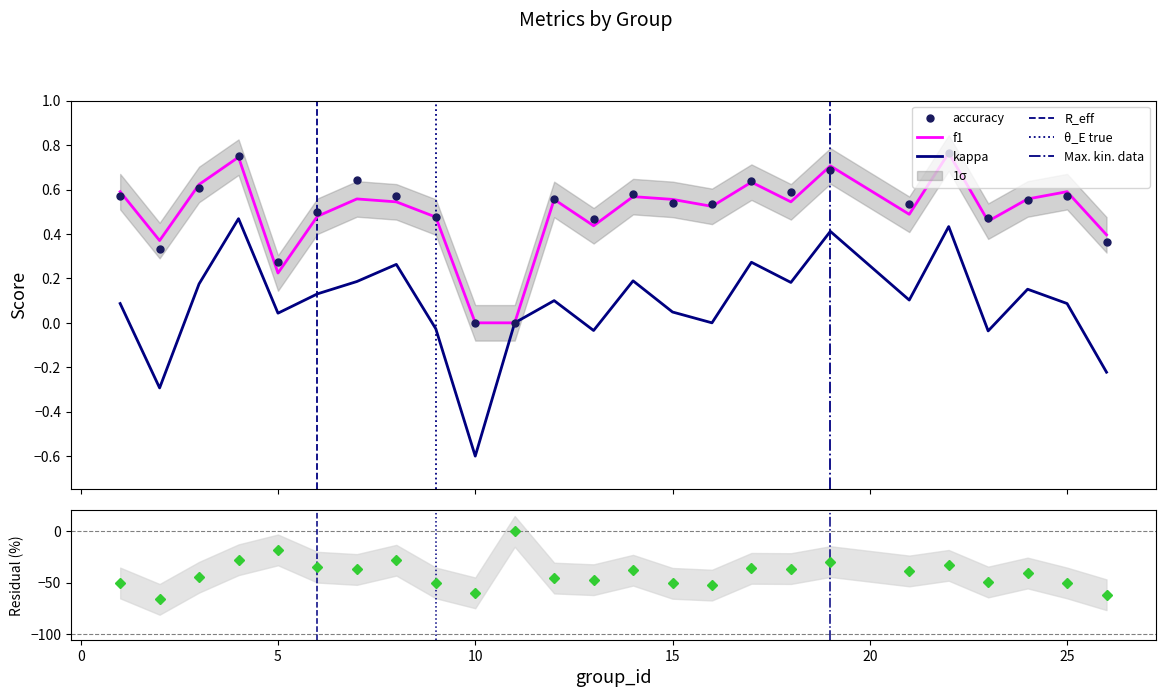

What is the lowest value of the kappa series?

-0.6